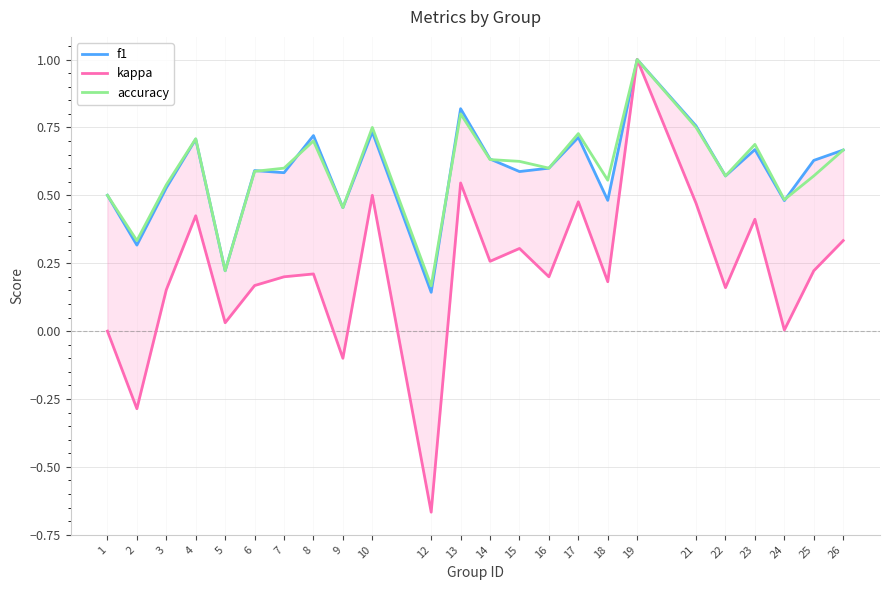

At how many categories does at least one series exceed 0?

24